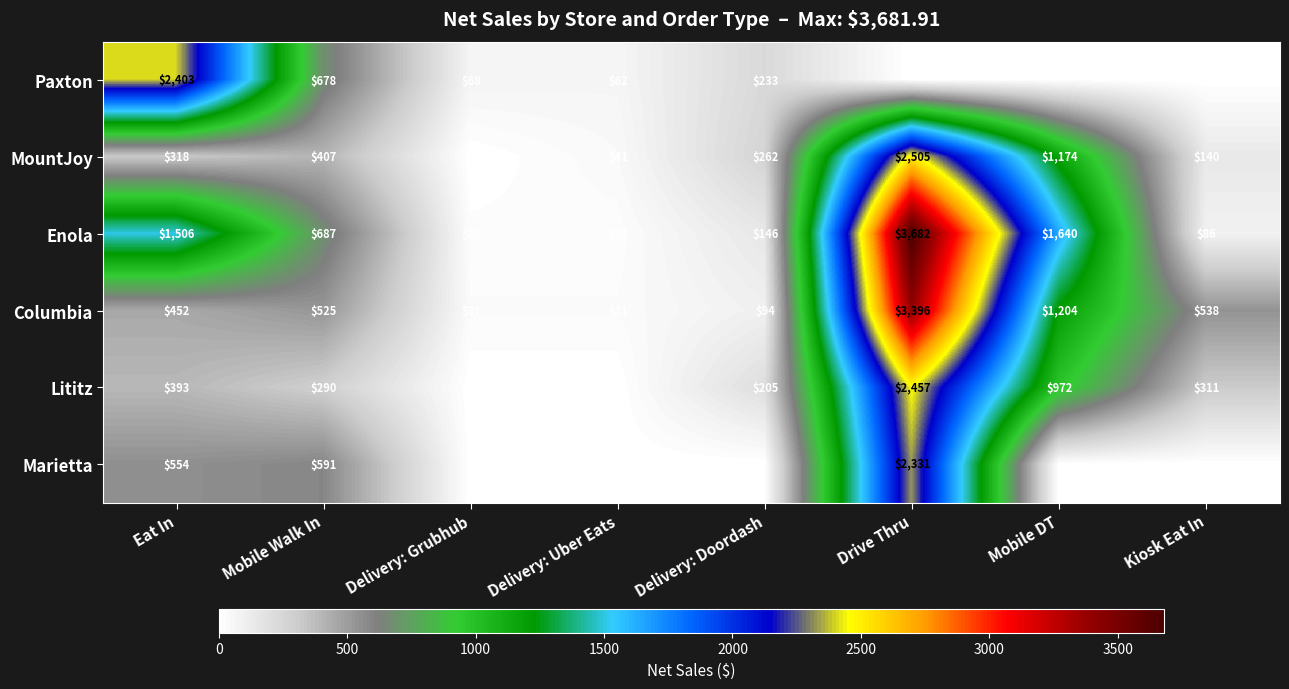

What is the difference between the maximum and minimum values in the Columbia series?

3365